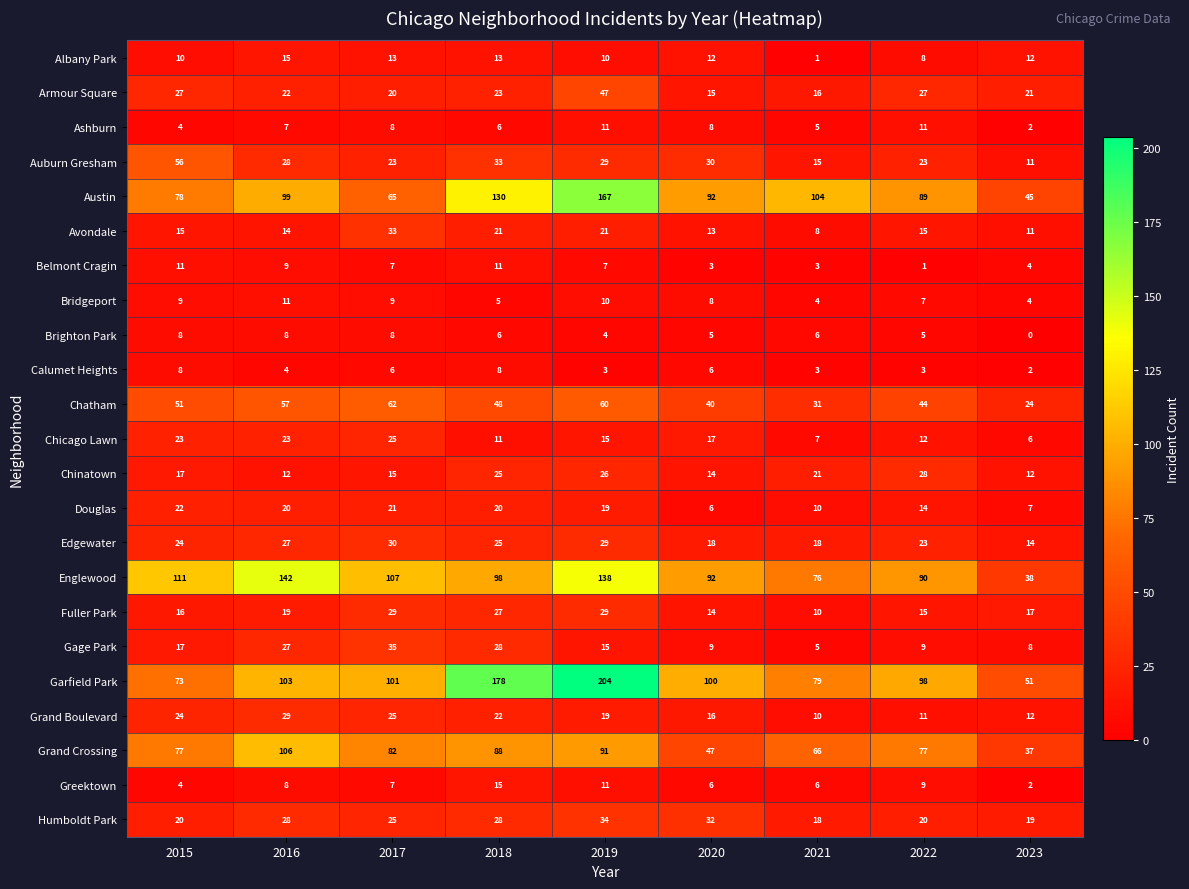

Is the value of Greektown at 2016 greater than the value of Grand Crossing at 2023?

No